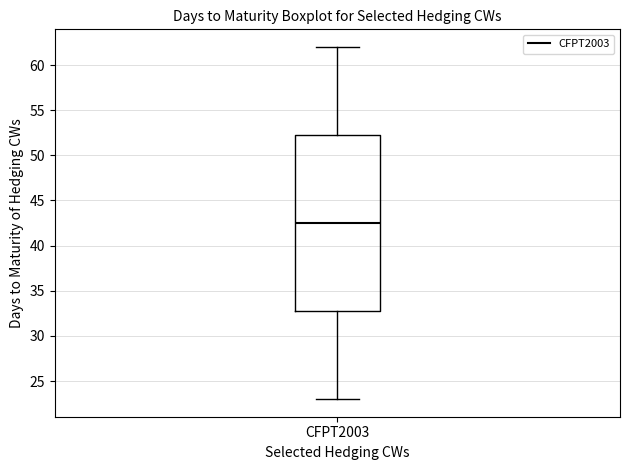

Transcribe this box plot: give where the median line is, the range the box spans, and where the two whiskers end, as read against the y-axis. The values are not printed on the chart, so give them approximately, as read against the axis.

median 42.5, box 33.0 to 52.5, whiskers 23.0 to 62.0